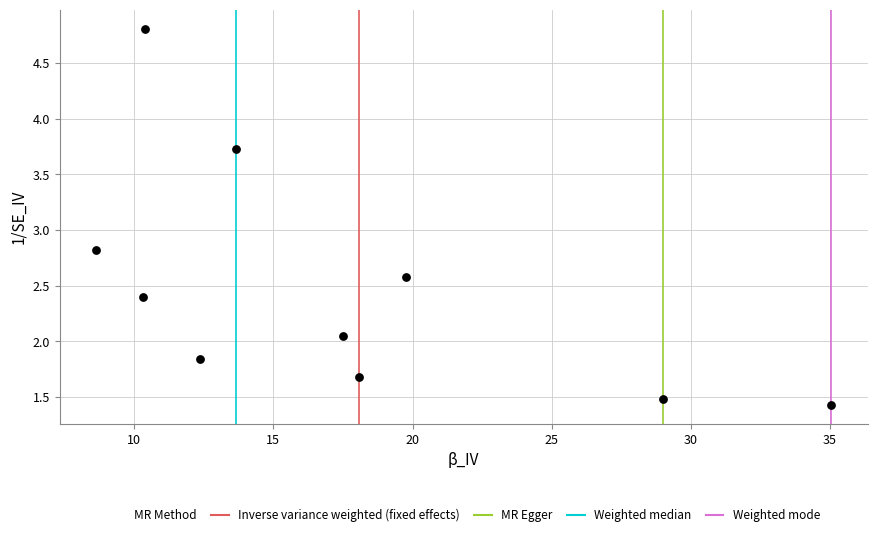

What Y value in the scatter plot is closest to 3?

2.8